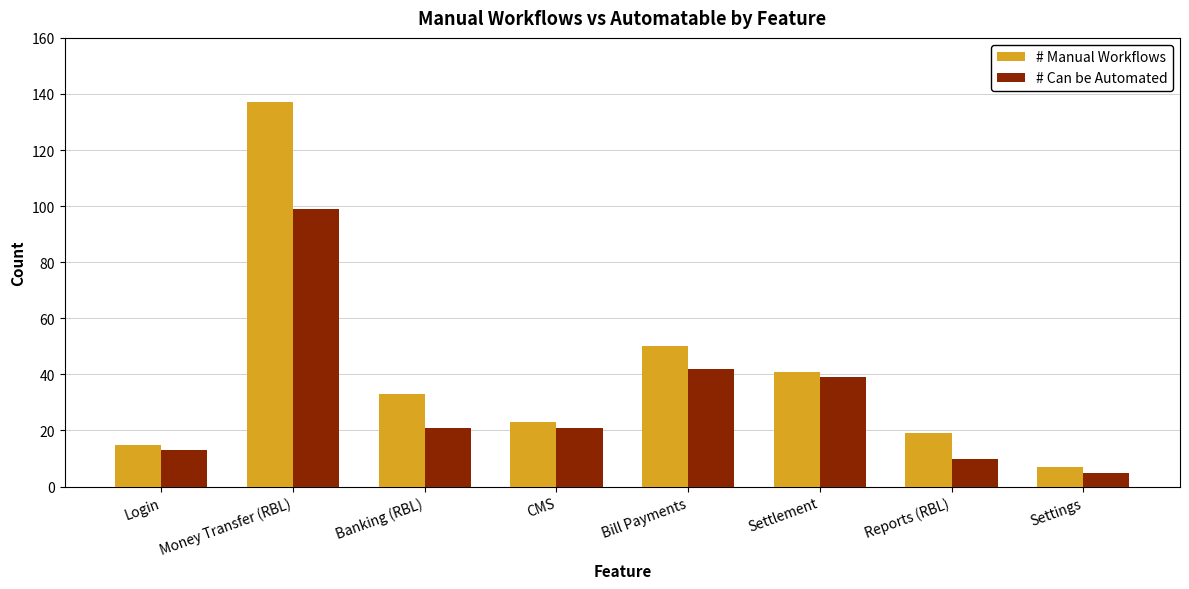

Does the chart contain any negative values?

No